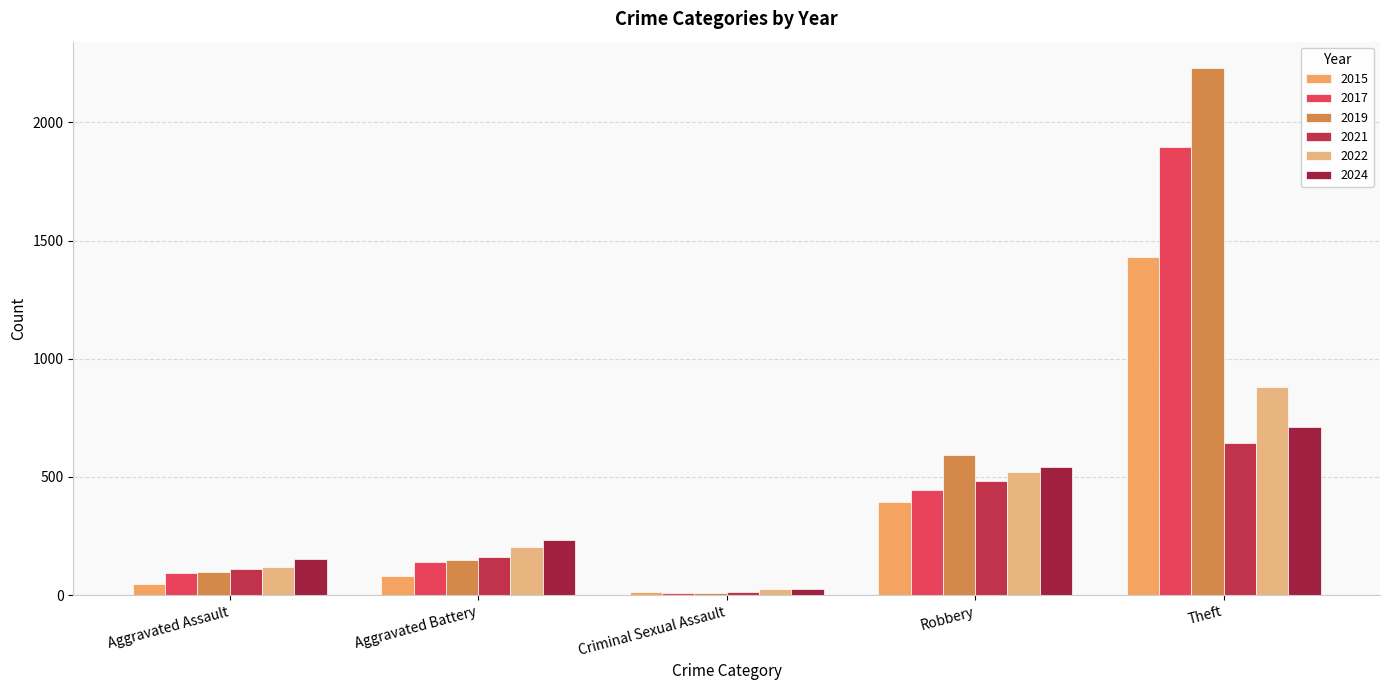

Reading left to right, list all the values displayed in this chart.

2015: 46	82	12	395	1429
2017: 95	142	8	446	1896
2019: 98	148	8	591	2230
2021: 110	163	14	484	642
2022: 121	202	24	521	880
2024: 153	232	24	543	712